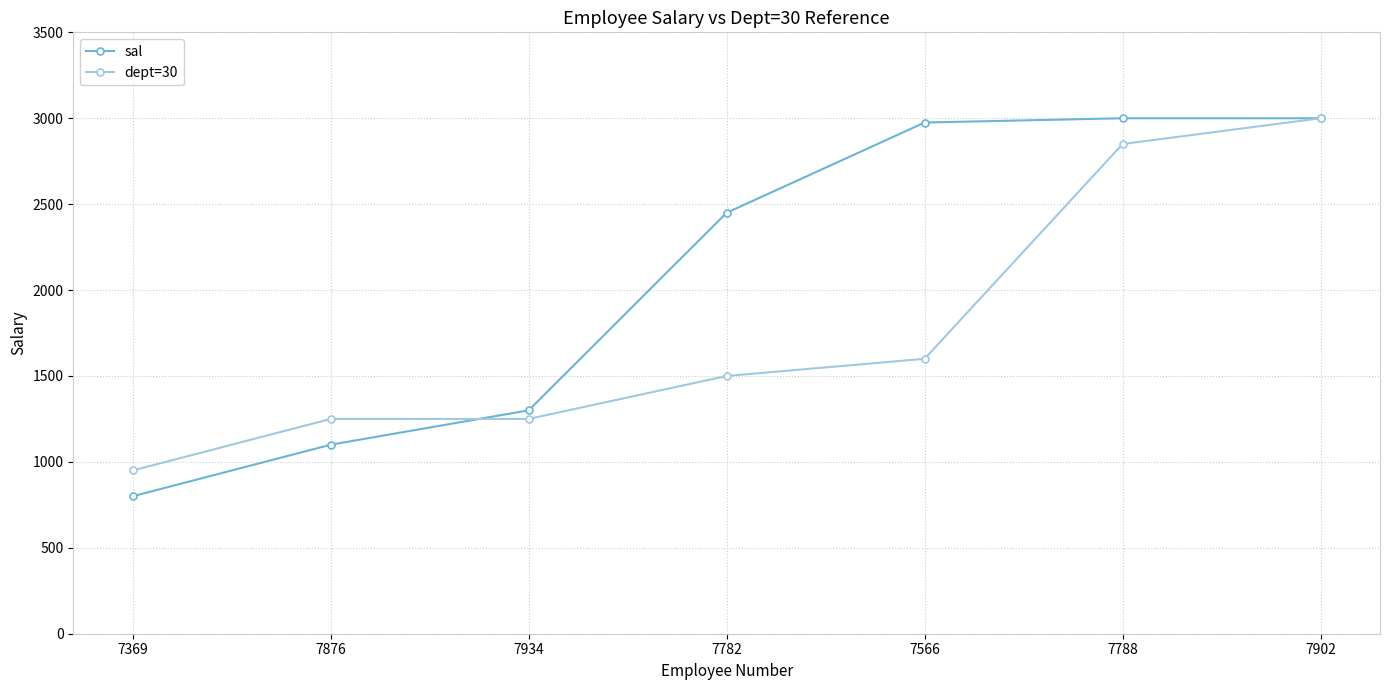

At 7566, list the series in order from largest to smallest.

sal, dept=30